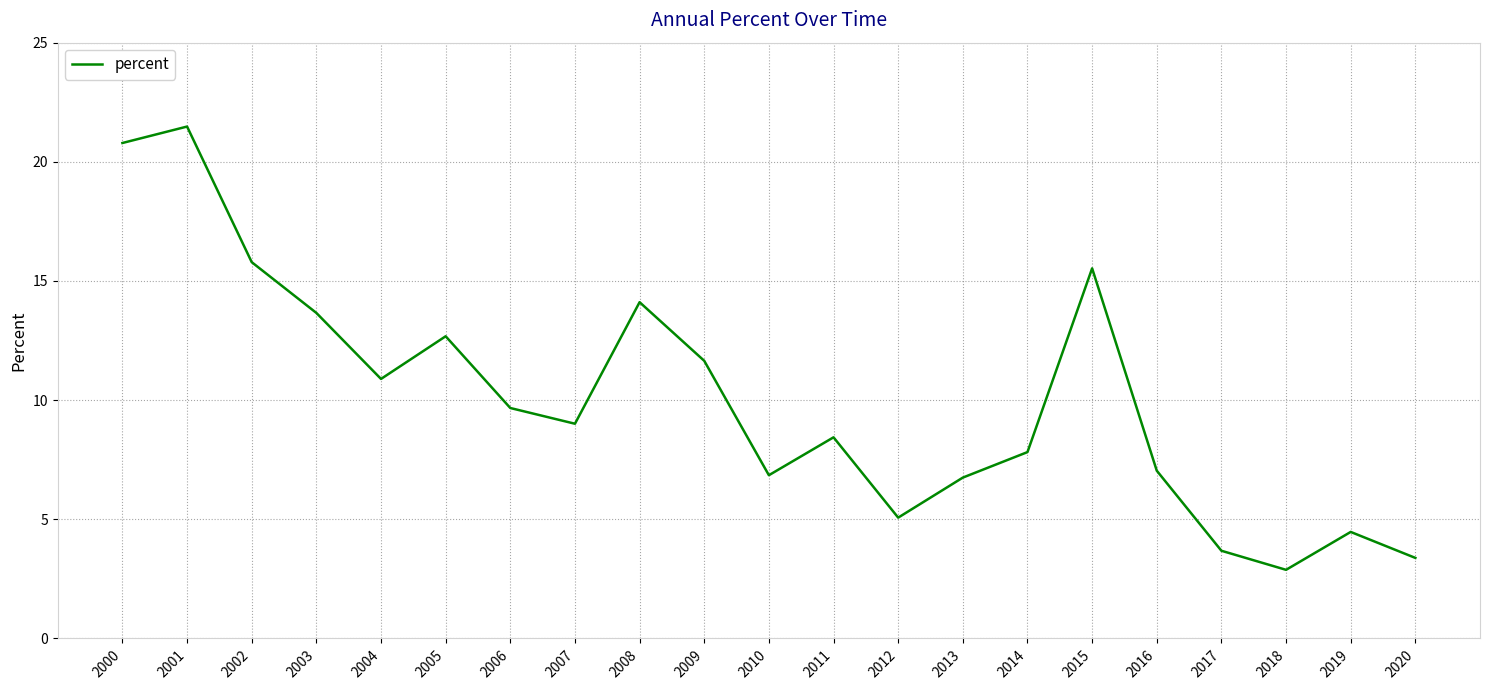

Read the value at 2015.

15.5